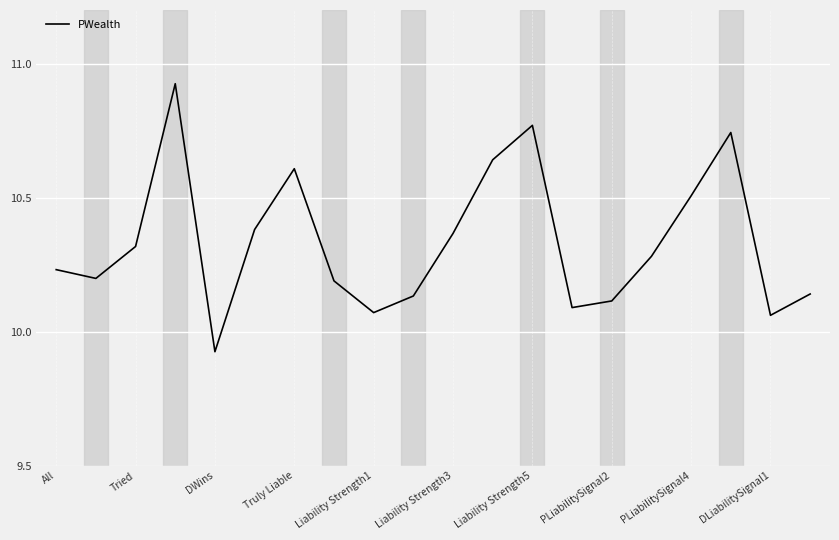

The chart shows a value of 3.2 at Tried. True or false?

False